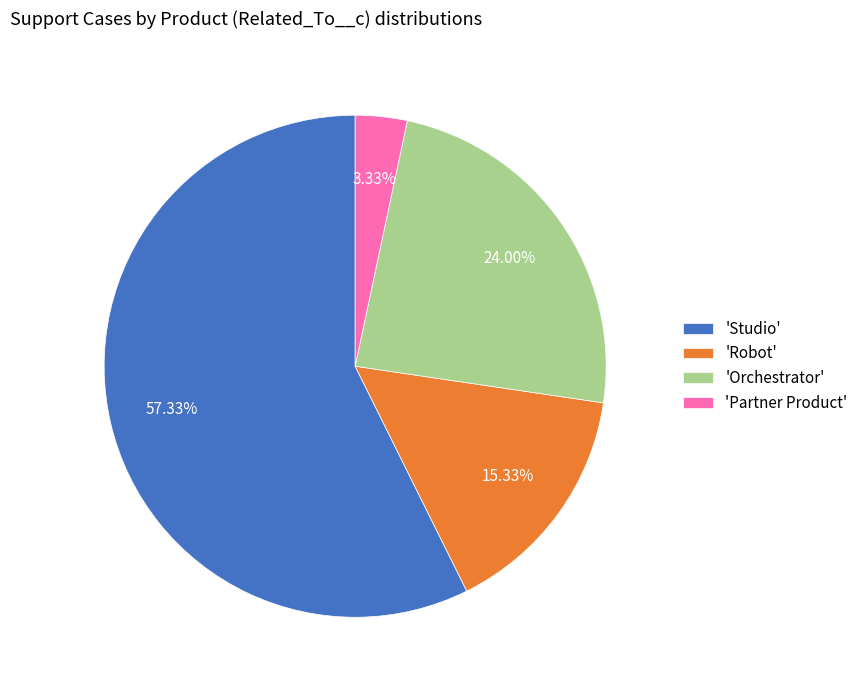

Rank the categories by value from highest to lowest.

'Studio', 'Orchestrator', 'Robot', 'Partner Product'